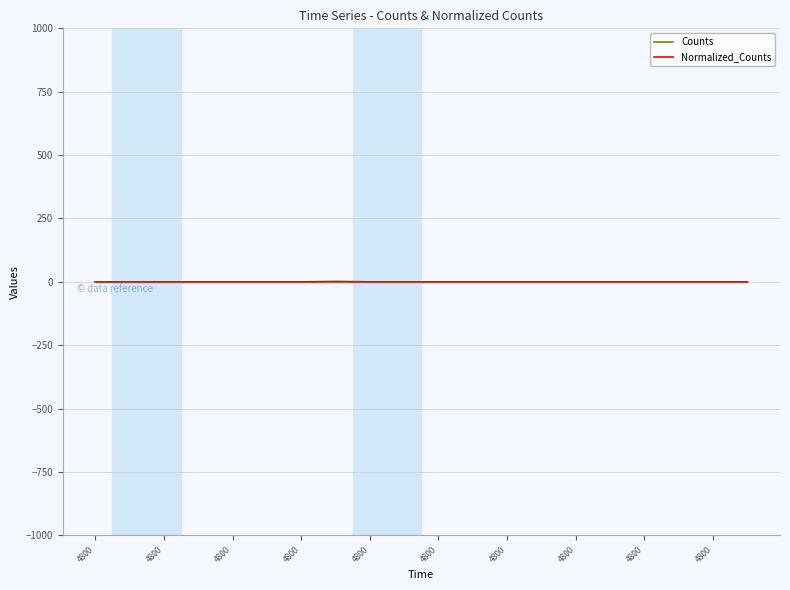

List the series in order of their peak value, lowest first.

Normalized_Counts, Counts